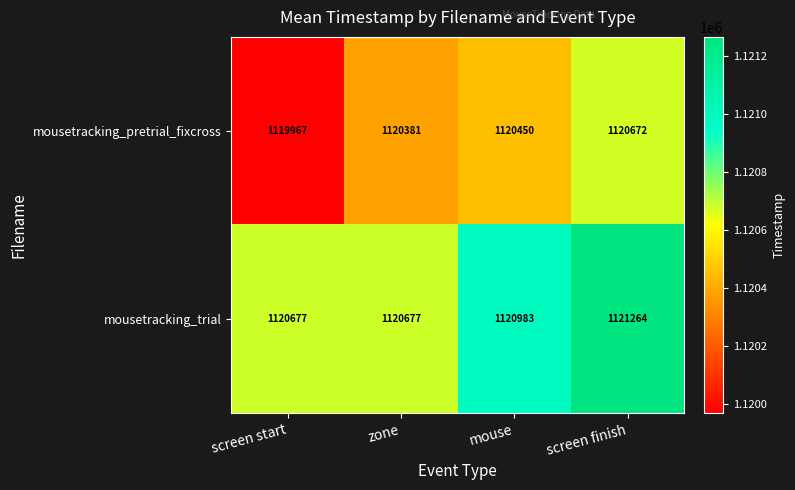

Reading left to right, list all the values displayed in this chart.

mousetracking_pretrial_fixcross: 1119967	1120381	1120450	1120672
mousetracking_trial: 1120677	1120677	1120983	1121264